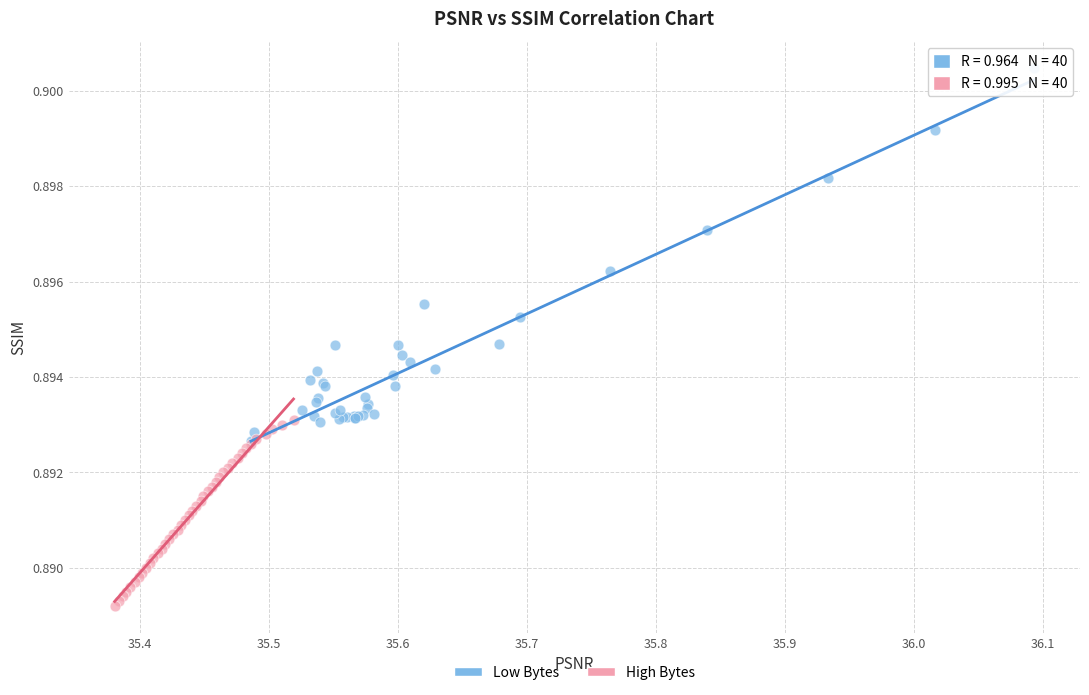

Which series contains the lowest Y value?

High Bytes